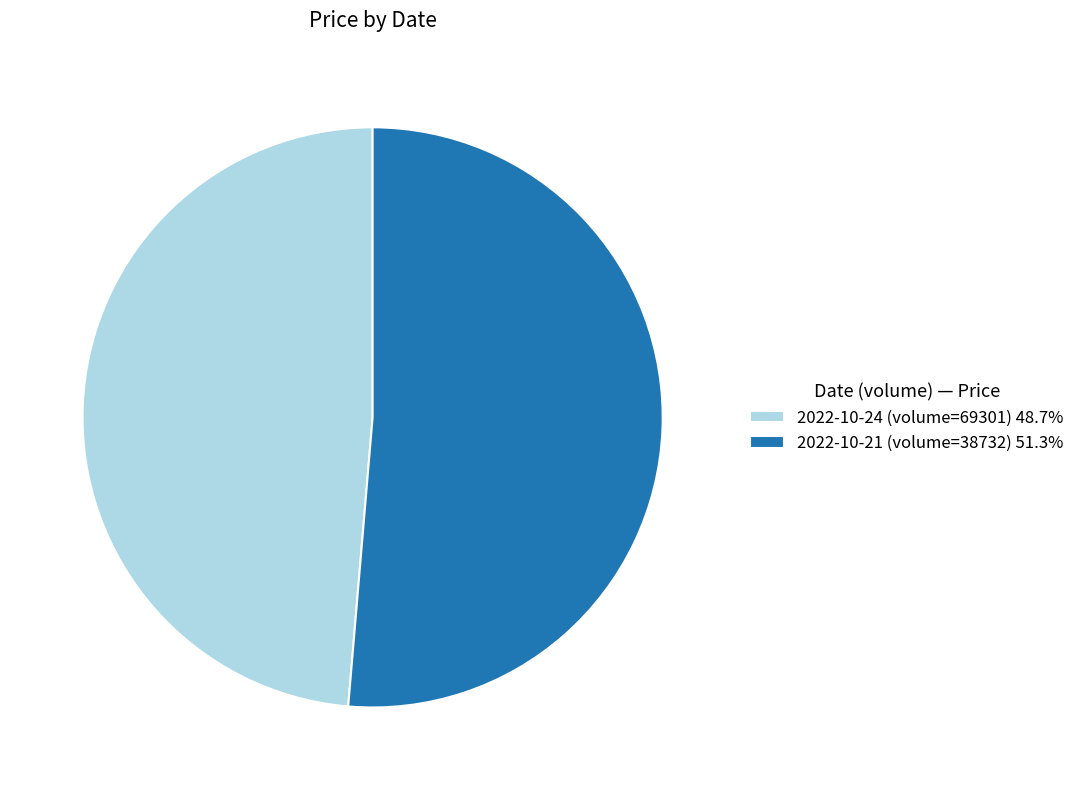

Rank the categories by value from lowest to highest.

2022-10-24 (volume=69301), 2022-10-21 (volume=38732)